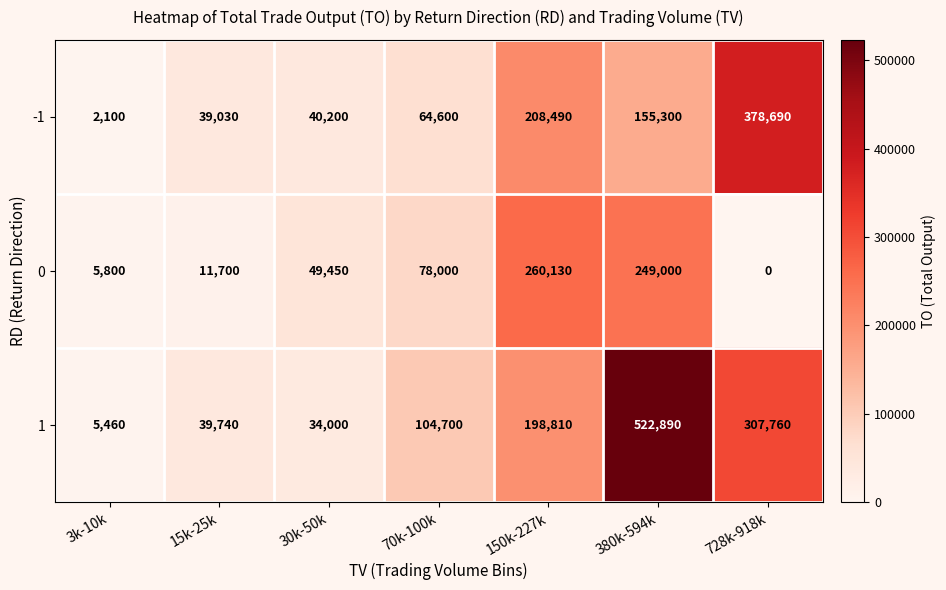

Reading left to right, what are all the values shown in this chart?

-1: 2100	39030	40200	64600	208490	155300	378690
0: 5800	11700	49450	78000	260130	249000	0
1: 5460	39740	34000	104700	198810	522890	307760